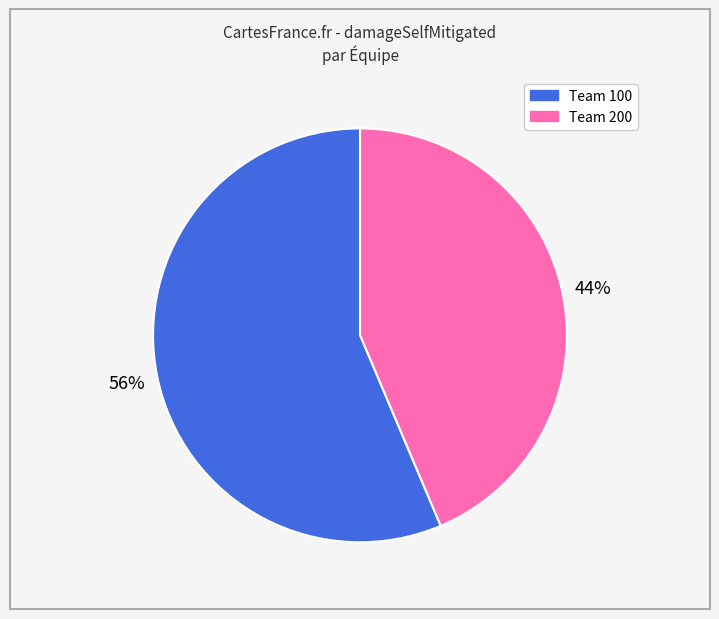

What percentage is the Team 200 slice, to the nearest percent?

56%